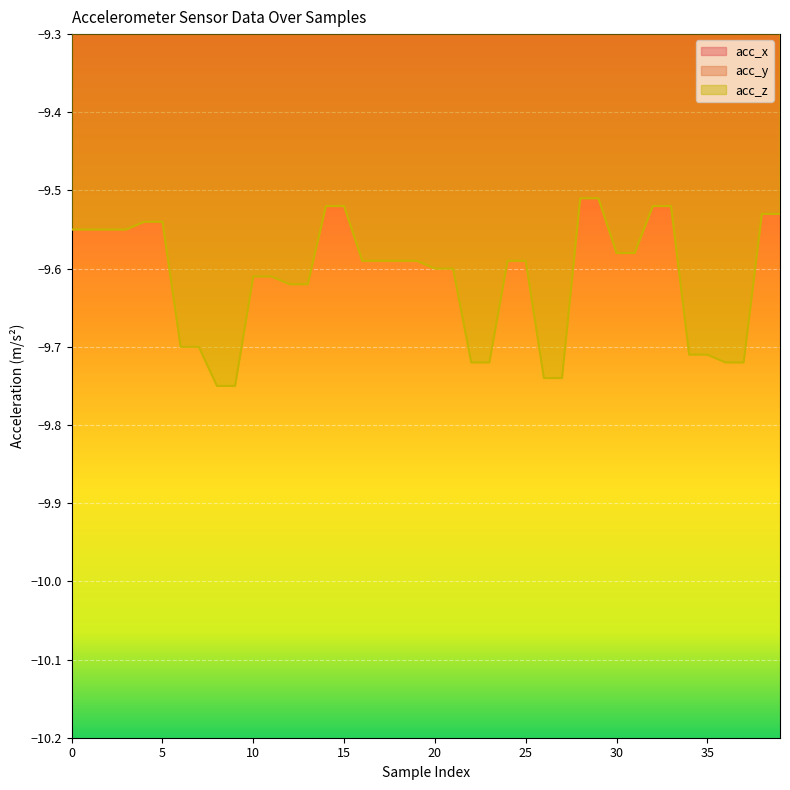

Does the chart display data point markers on the line(s)?

No